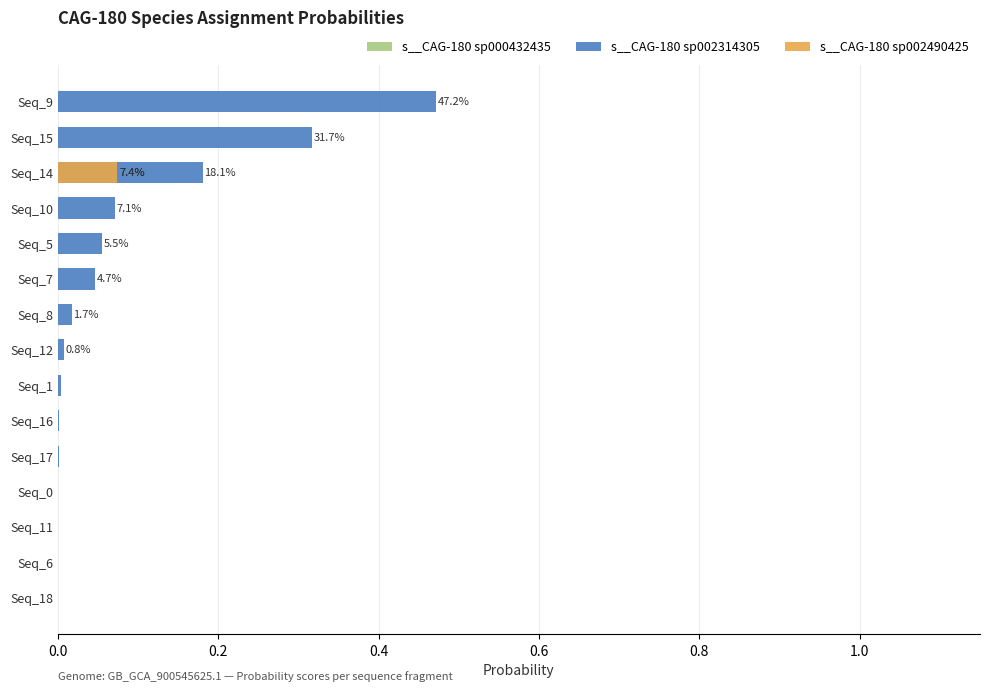

The value of s__CAG-180 sp002490425 at Seq_16 is 0.0. True or false?

False